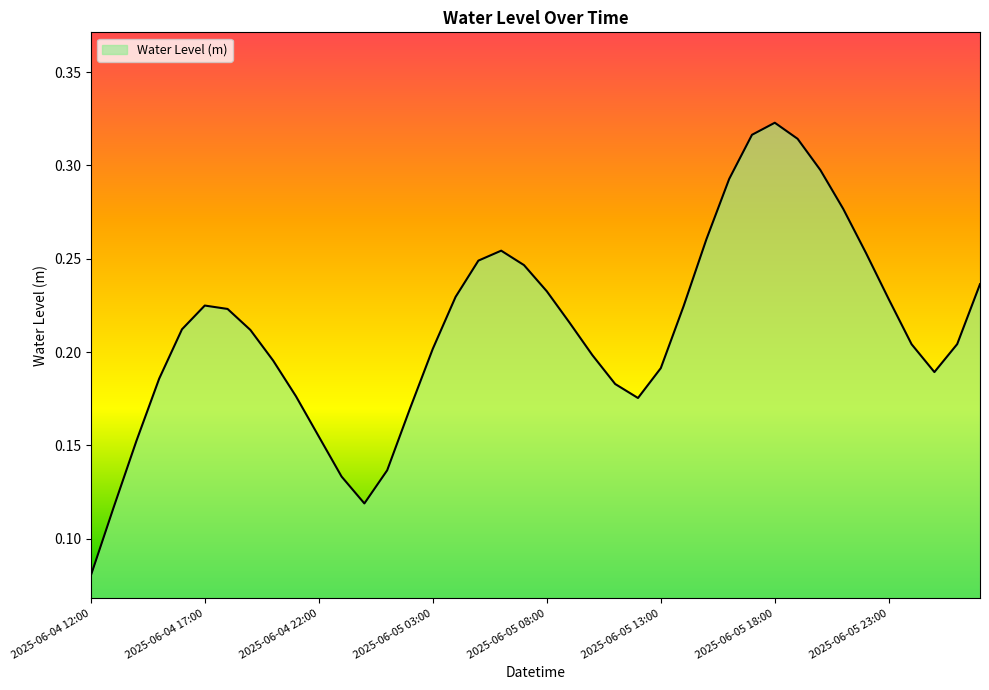

What is the difference between the maximum and minimum values?

0.2